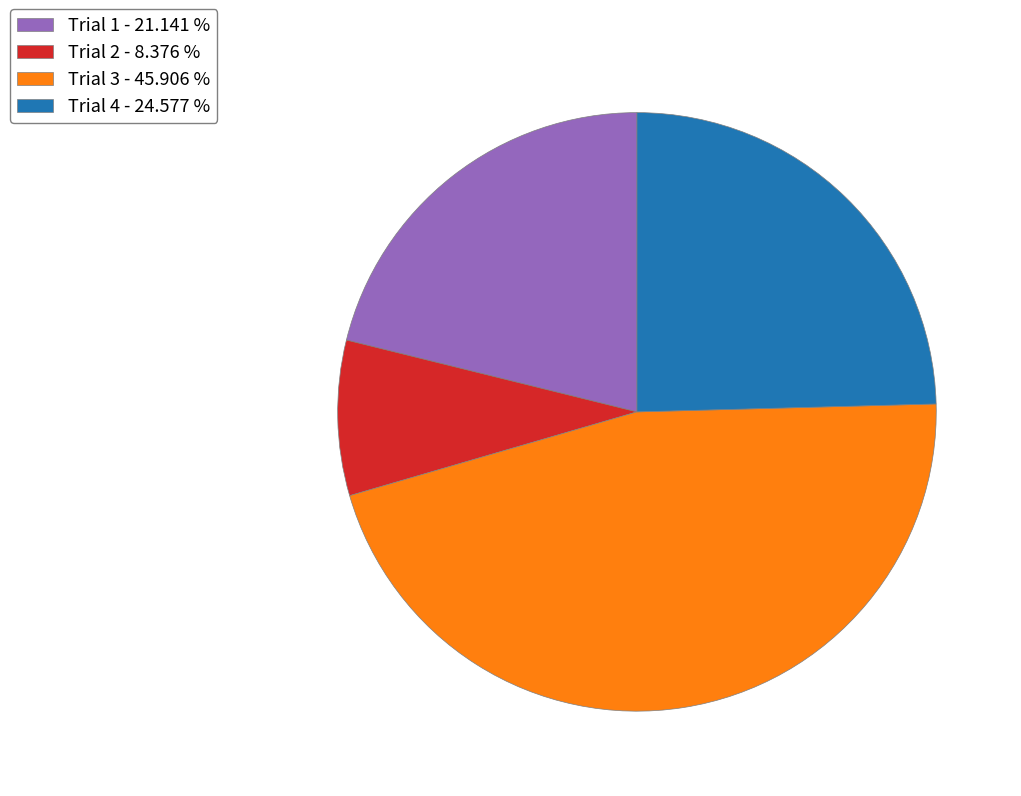

Does any single category account for the majority?

No